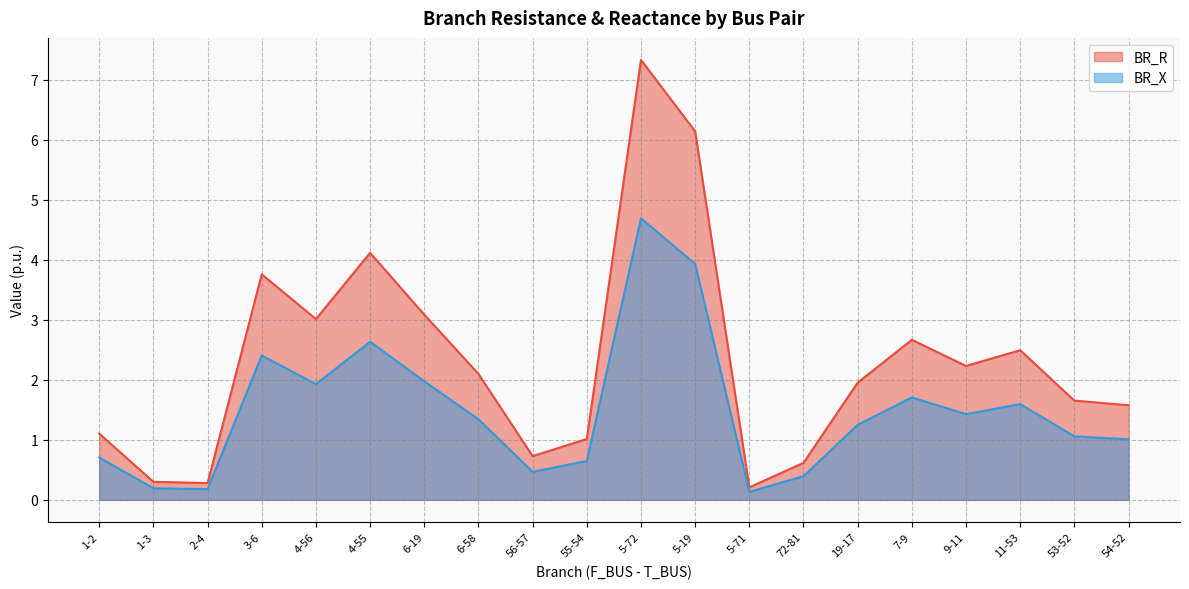

What is the value of the BR_R point at the 3rd from the left?

0.2